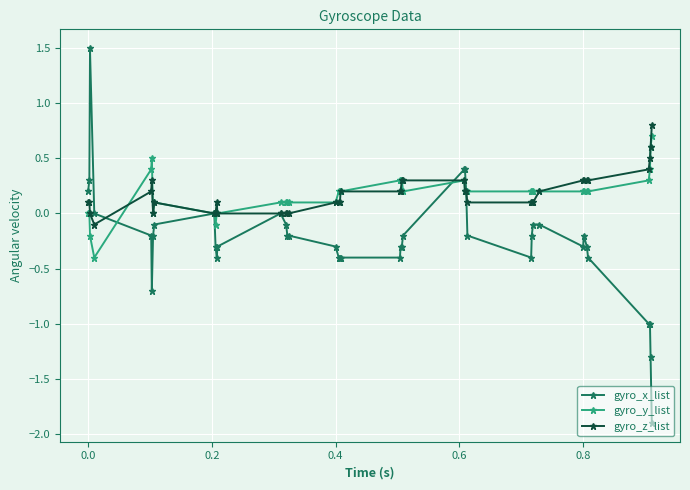

Which series has the widest spread of values?

gyro_x_list